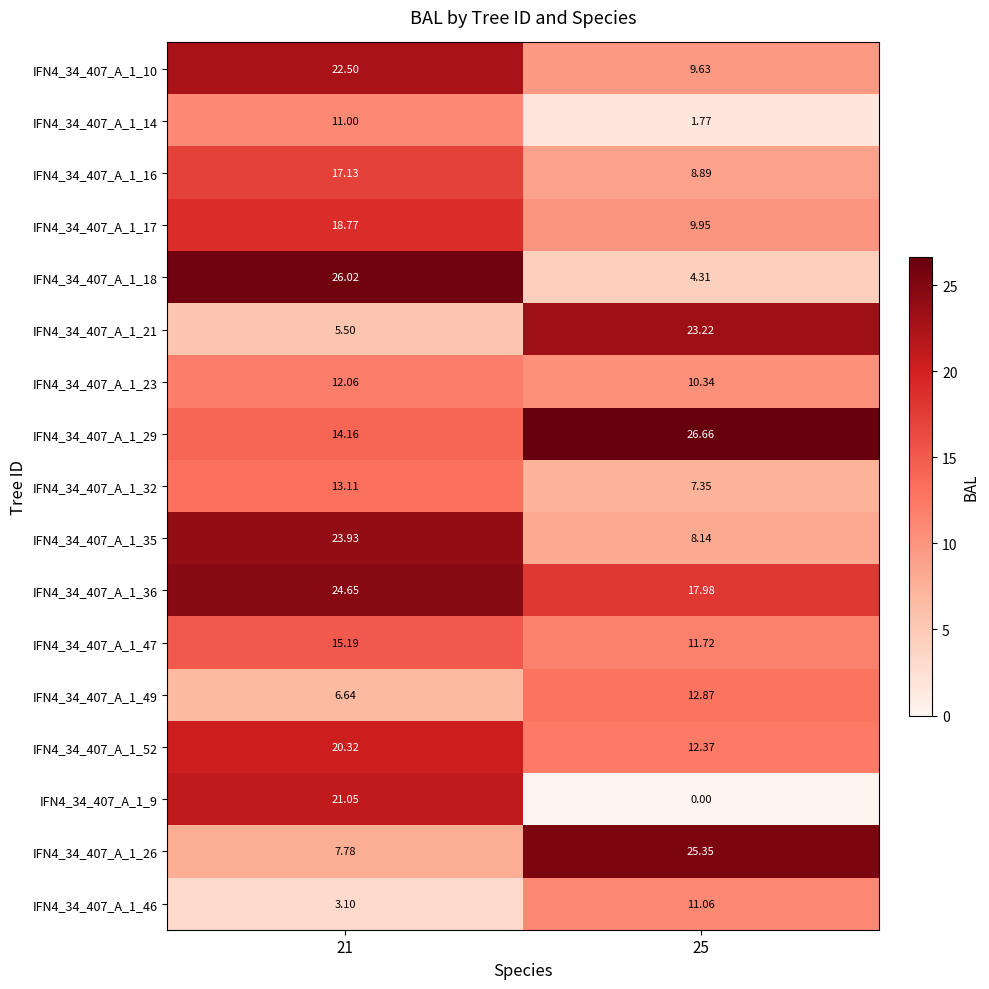

Which series changed the most between 21 and 25?

IFN4_34_407_A_1_18